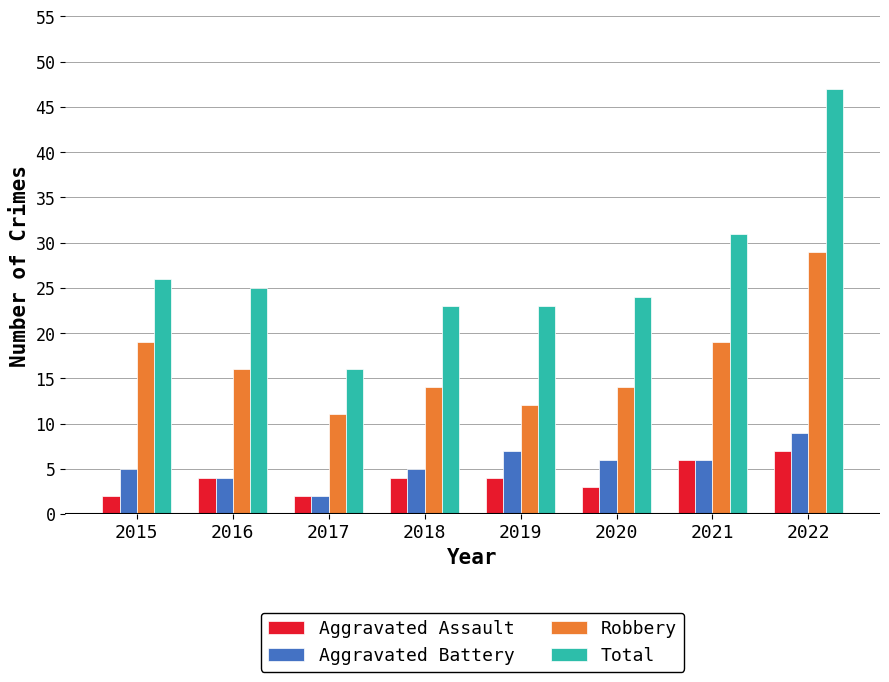

What is the value of the Aggravated Assault bar at the 6th from the left?

3